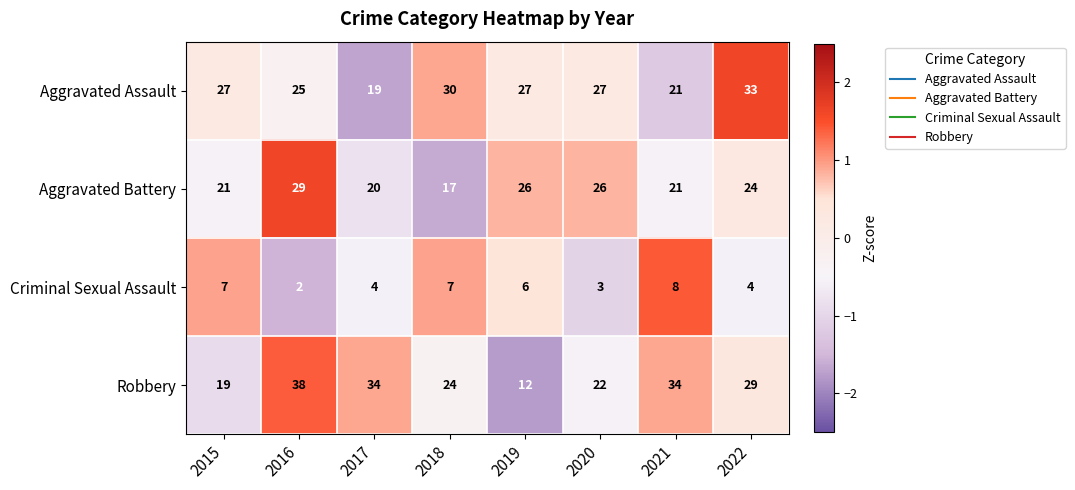

List the series in order of their peak value, highest first.

Robbery, Aggravated Assault, Aggravated Battery, Criminal Sexual Assault